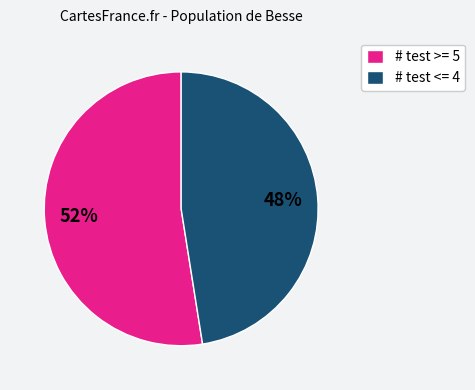

True or false: # test <= 4 accounts for 39% of the total.

False